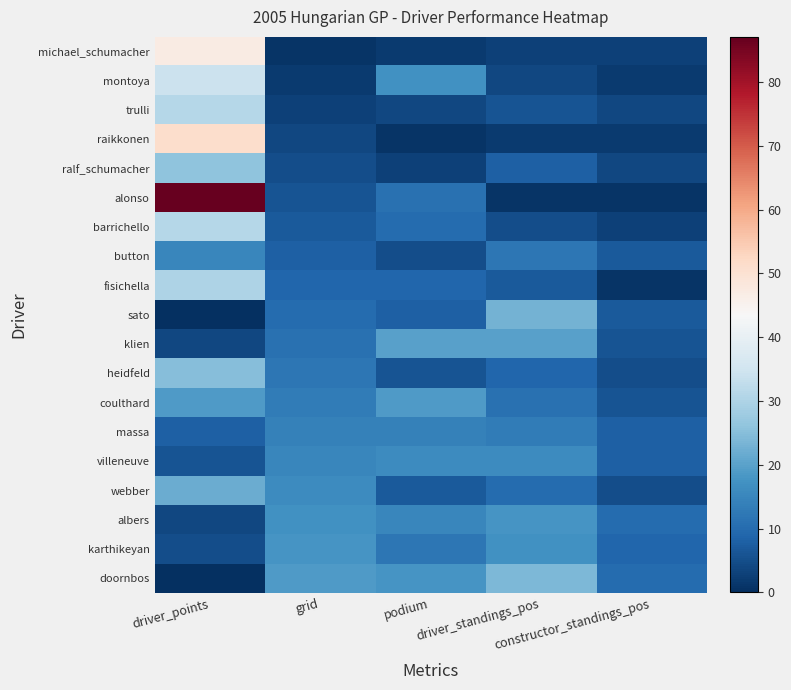

Reading right to left, extract all data points from this chart.

michael_schumacher: constructor_standings_pos=3	driver_standings_pos=3	podium=2	grid=1	driver_points=47
montoya: constructor_standings_pos=2	driver_standings_pos=4	podium=17	grid=2	driver_points=34
trulli: constructor_standings_pos=4	driver_standings_pos=6	podium=4	grid=3	driver_points=31
raikkonen: constructor_standings_pos=2	driver_standings_pos=2	podium=1	grid=4	driver_points=51
ralf_schumacher: constructor_standings_pos=4	driver_standings_pos=8	podium=3	grid=5	driver_points=26
alonso: constructor_standings_pos=1	driver_standings_pos=1	podium=11	grid=6	driver_points=87
barrichello: constructor_standings_pos=3	driver_standings_pos=5	podium=10	grid=7	driver_points=31
button: constructor_standings_pos=7	driver_standings_pos=12	podium=5	grid=8	driver_points=15
fisichella: constructor_standings_pos=1	driver_standings_pos=7	podium=9	grid=9	driver_points=30
sato: constructor_standings_pos=7	driver_standings_pos=23	podium=8	grid=10	driver_points=0
klien: constructor_standings_pos=6	driver_standings_pos=20	podium=20	grid=11	driver_points=4
heidfeld: constructor_standings_pos=5	driver_standings_pos=9	podium=6	grid=12	driver_points=25
coulthard: constructor_standings_pos=6	driver_standings_pos=11	podium=19	grid=13	driver_points=19
massa: constructor_standings_pos=8	driver_standings_pos=13	podium=14	grid=14	driver_points=8
villeneuve: constructor_standings_pos=8	driver_standings_pos=16	podium=16	grid=15	driver_points=6
webber: constructor_standings_pos=5	driver_standings_pos=10	podium=7	grid=16	driver_points=22
albers: constructor_standings_pos=10	driver_standings_pos=18	podium=15	grid=17	driver_points=4
karthikeyan: constructor_standings_pos=9	driver_standings_pos=17	podium=12	grid=18	driver_points=5
doornbos: constructor_standings_pos=10	driver_standings_pos=24	podium=18	grid=19	driver_points=0